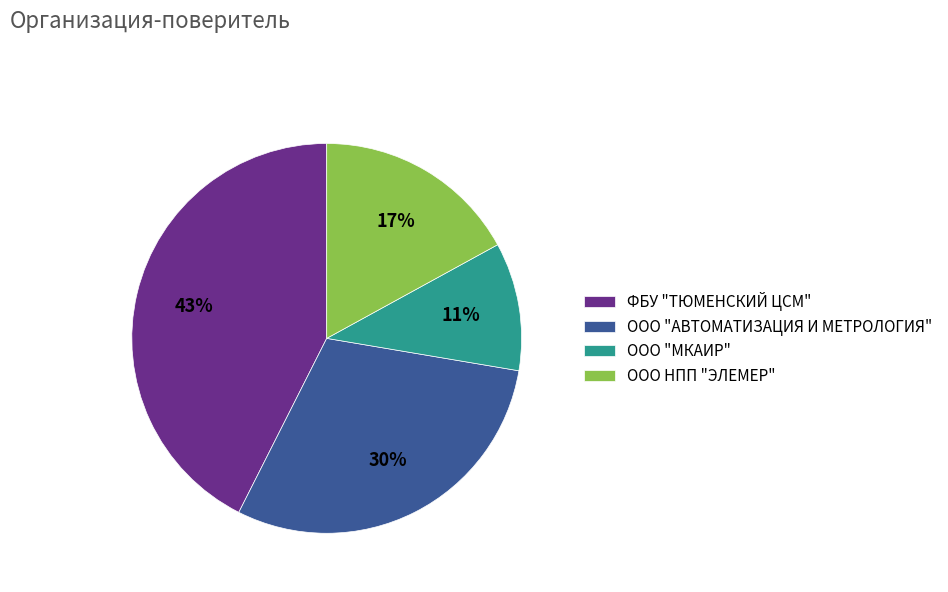

Do ООО "АВТОМАТИЗАЦИЯ И МЕТРОЛОГИЯ" and ООО "МКАИР" together represent more than half of the pie?

No